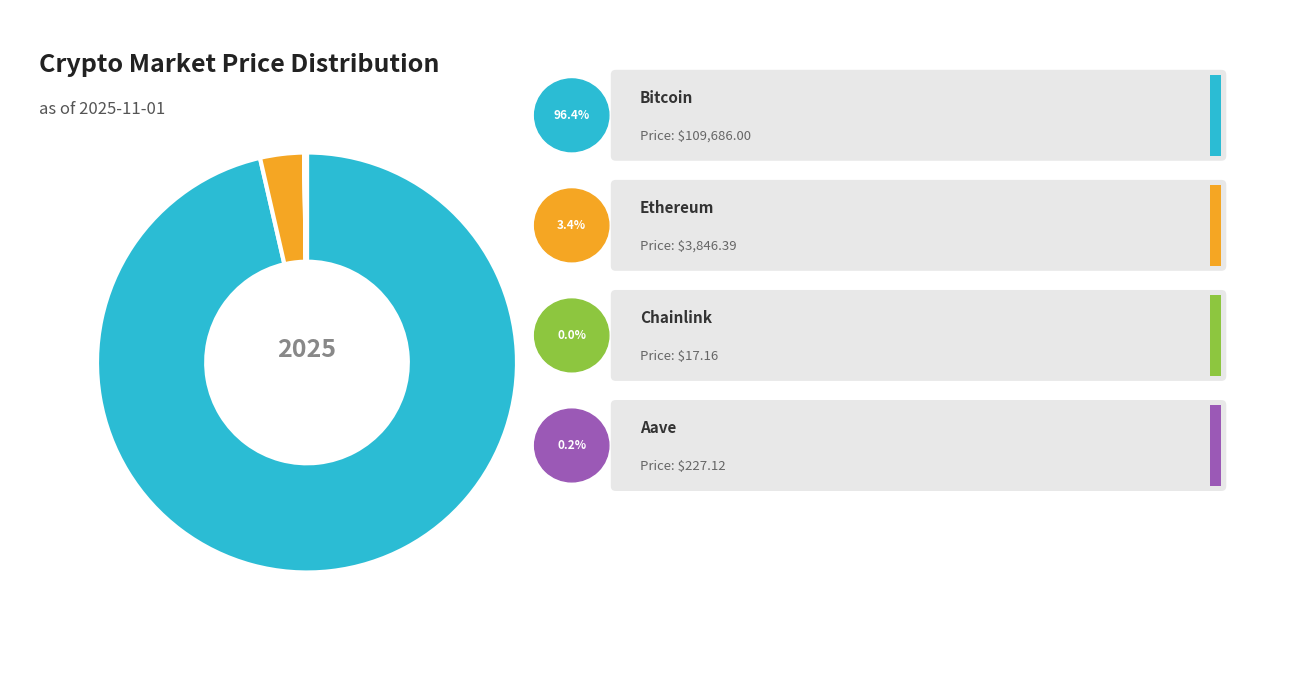

Is there a majority slice in this chart?

Yes